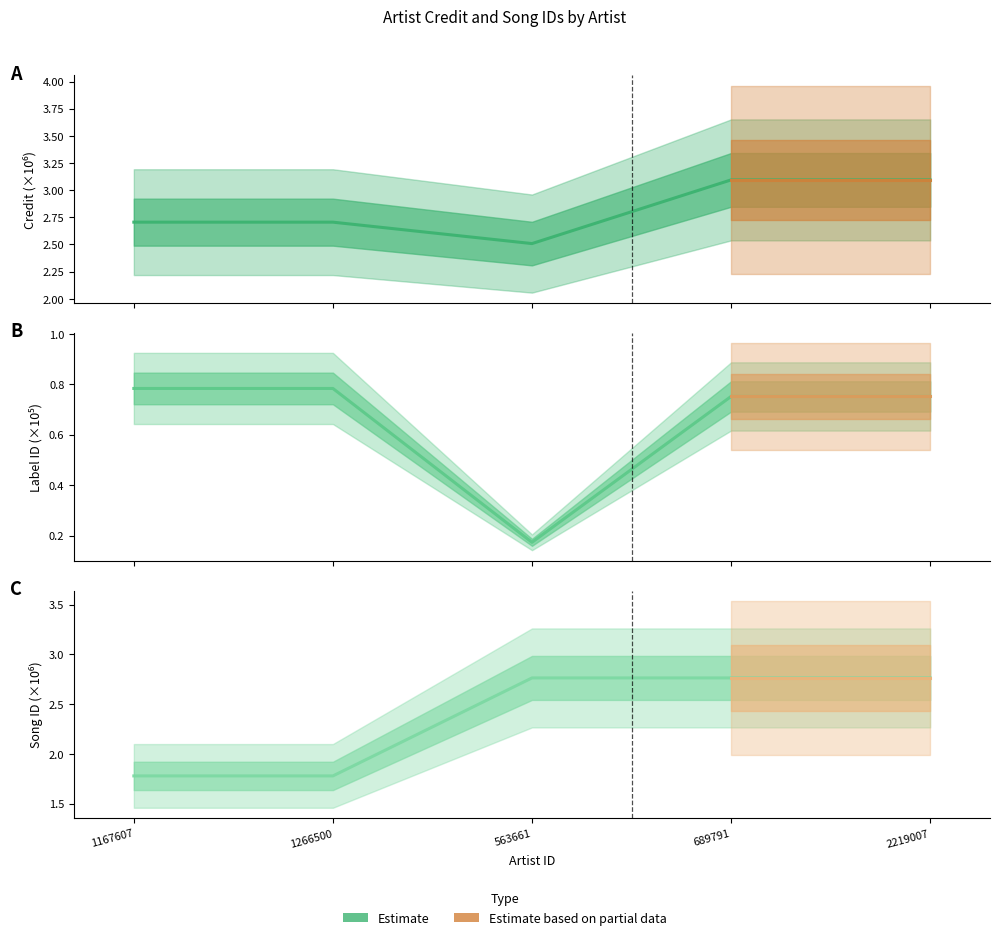

Is this an area chart (filled region under the line)?

No